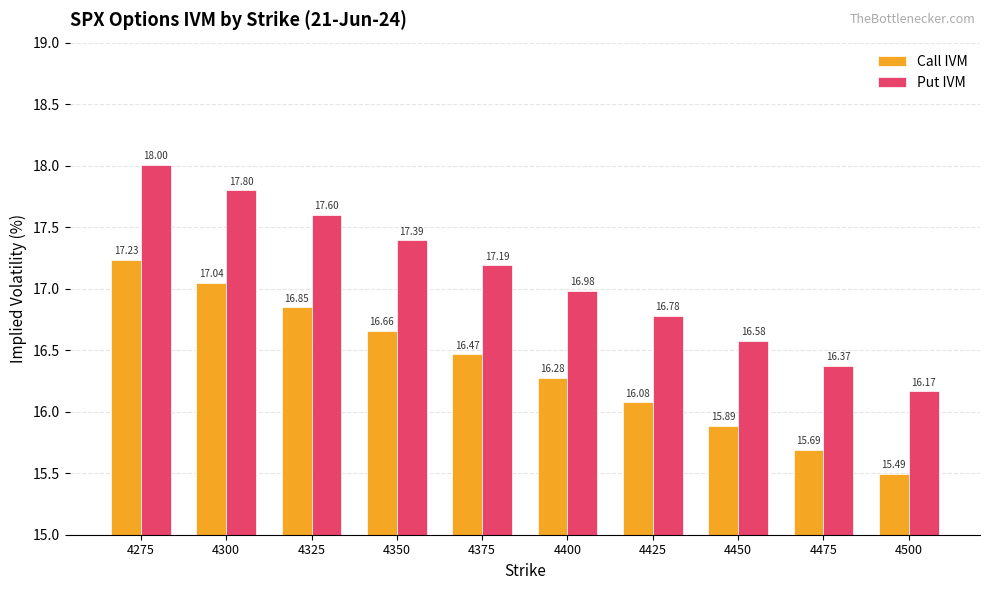

List the series in order of their peak value, highest first.

Put IVM, Call IVM